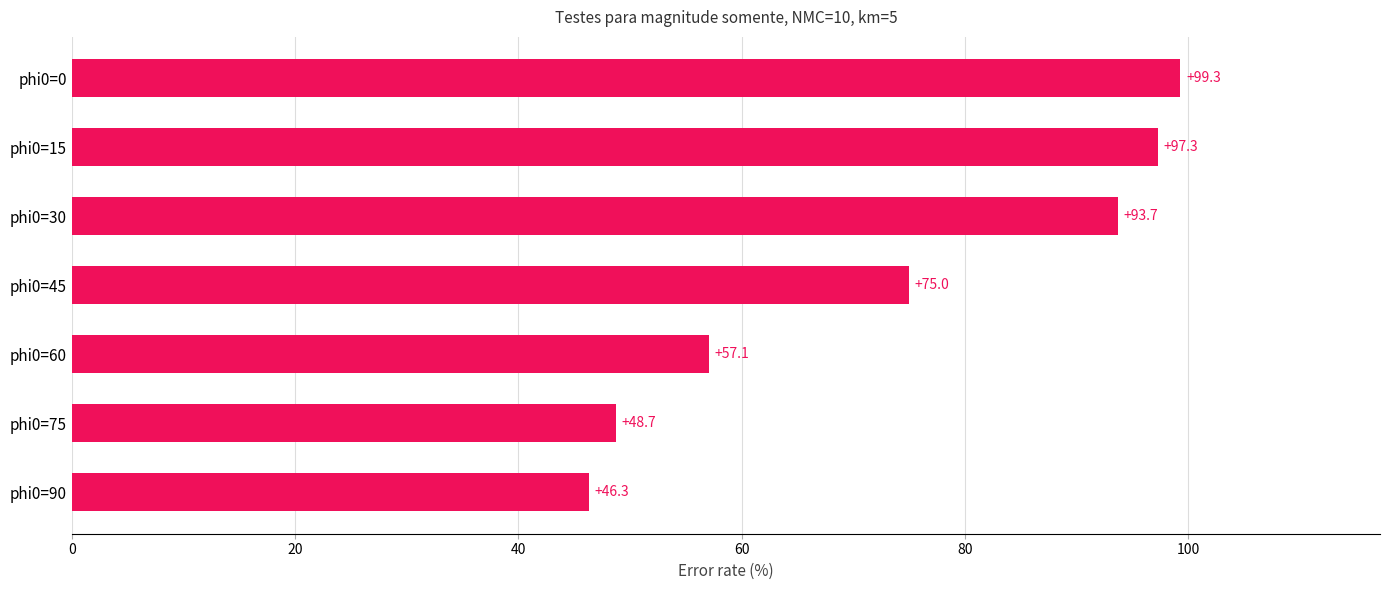

Count the number of data series in this chart.

1